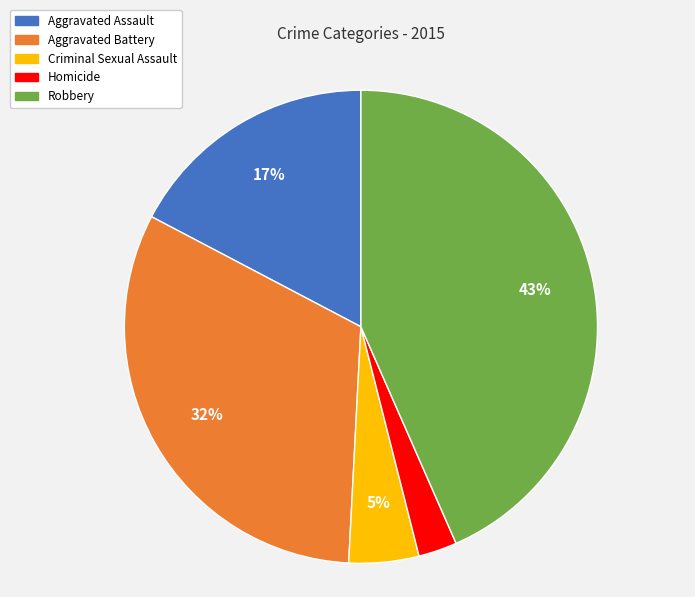

Which has a higher value, Homicide or Aggravated Battery?

Aggravated Battery